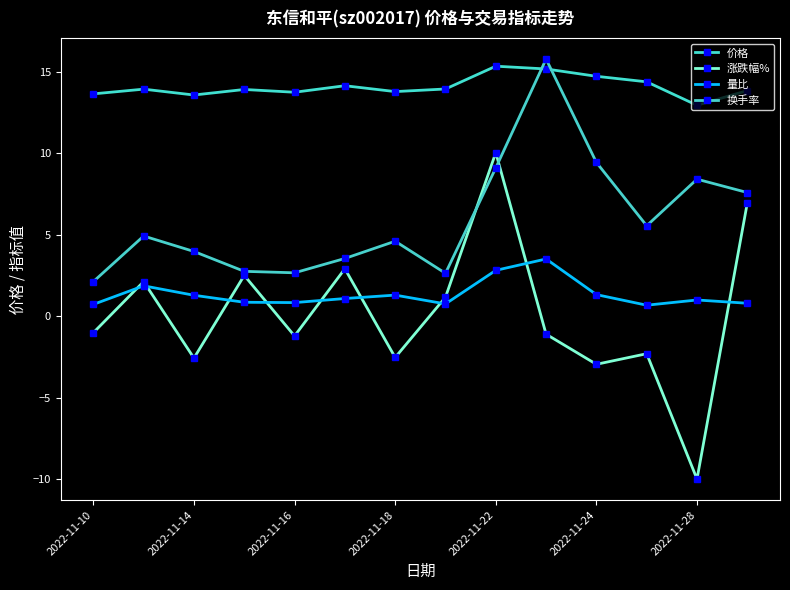

Where does the 价格 series first go above 13?

2022-11-10